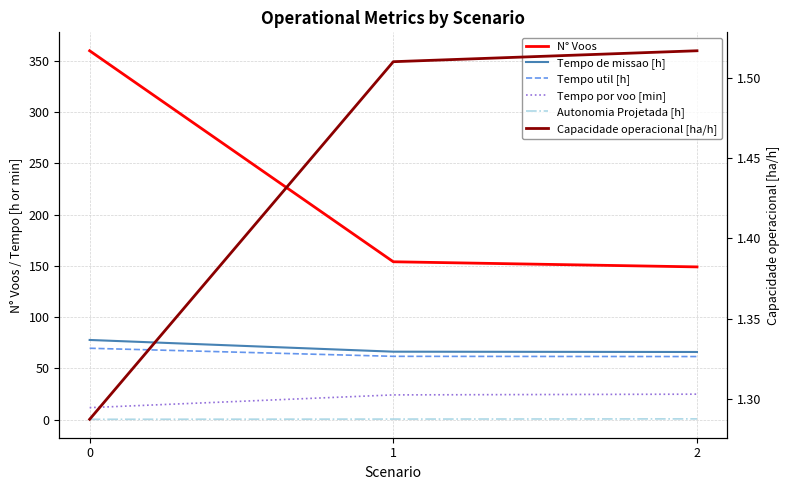

Rank the series at 2 from highest to lowest value.

N° Voos, Tempo de missao [h], Tempo util [h], Tempo por voo [min], Capacidade operacional [ha/h], Autonomia Projetada [h]